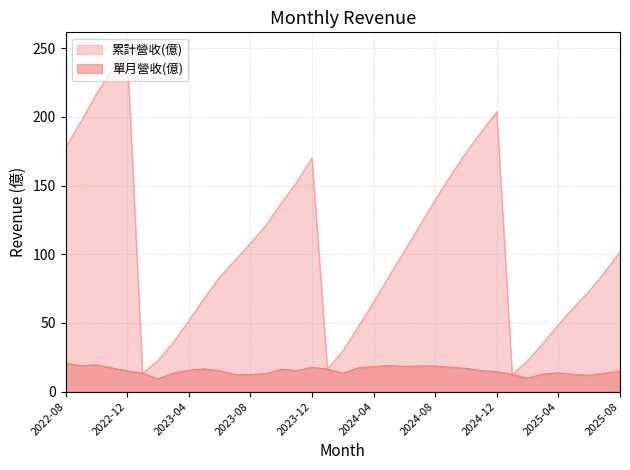

Rank the categories by 累計營收(億) value from lowest to highest.

2025-01, 2023-01, 2024-01, 2025-02, 2023-02, 2024-02, 2025-03, 2023-03, 2024-03, 2025-04, 2023-04, 2025-05, 2024-04, 2023-05, 2025-06, 2023-06, 2024-05, 2025-07, 2023-07, 2025-08, 2024-06, 2023-08, 2024-07, 2023-09, 2023-10, 2024-08, 2023-11, 2024-09, 2023-12, 2024-10, 2022-08, 2024-11, 2022-09, 2024-12, 2022-10, 2022-11, 2022-12